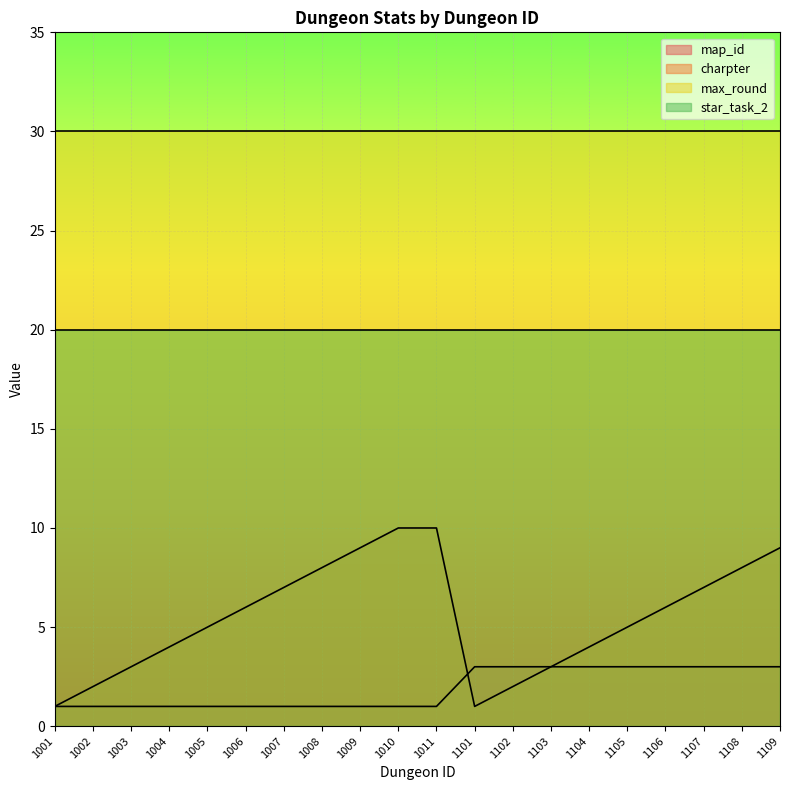

After their last crossing, which series has the higher values: charpter or map_id?

map_id